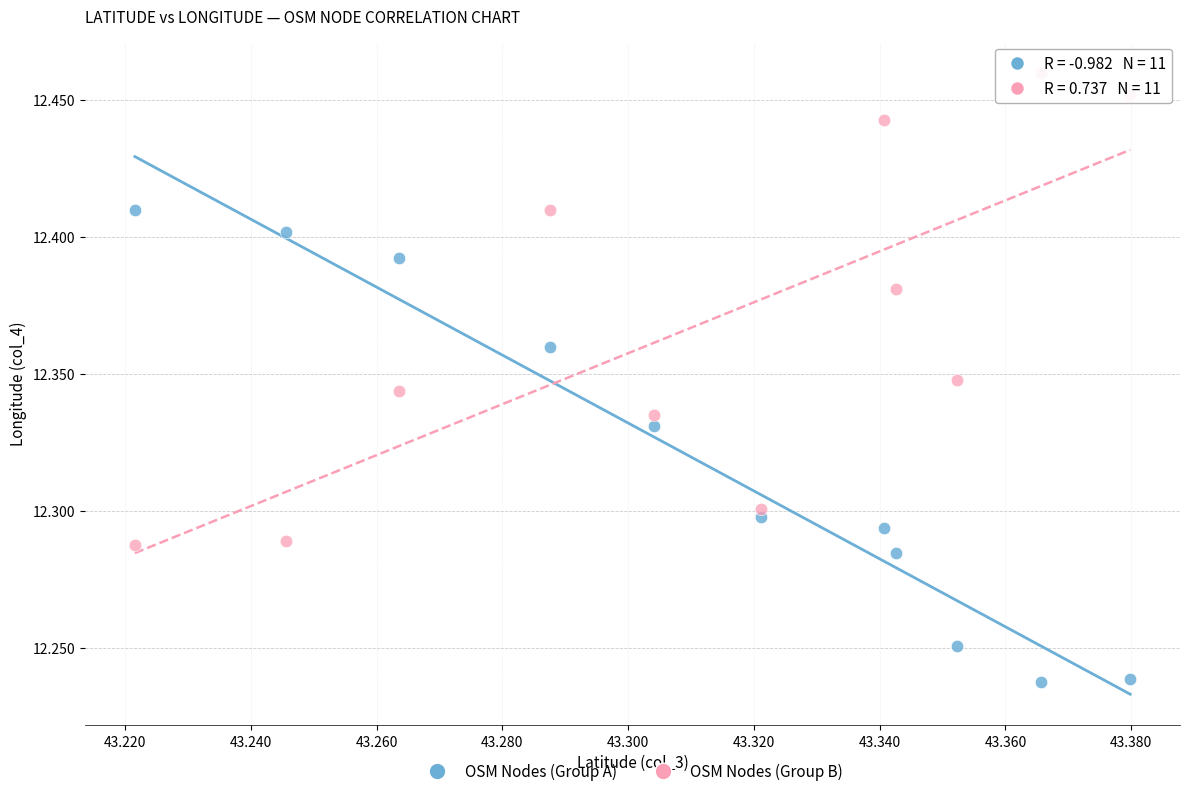

Which series reaches the minimum Y coordinate?

OSM Nodes (Group A)